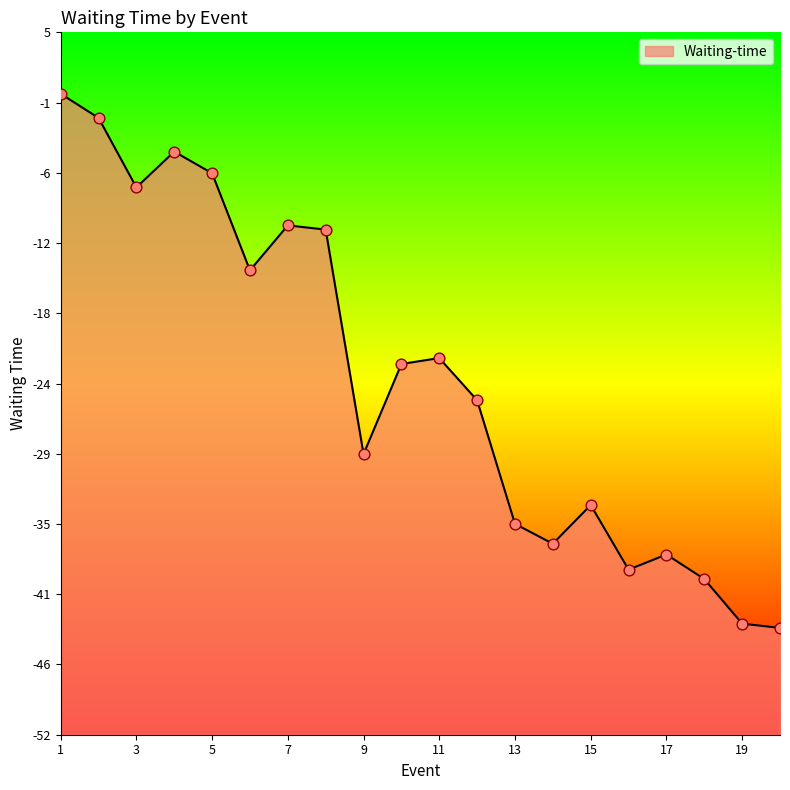

Between 18 and 16, which is larger?

16